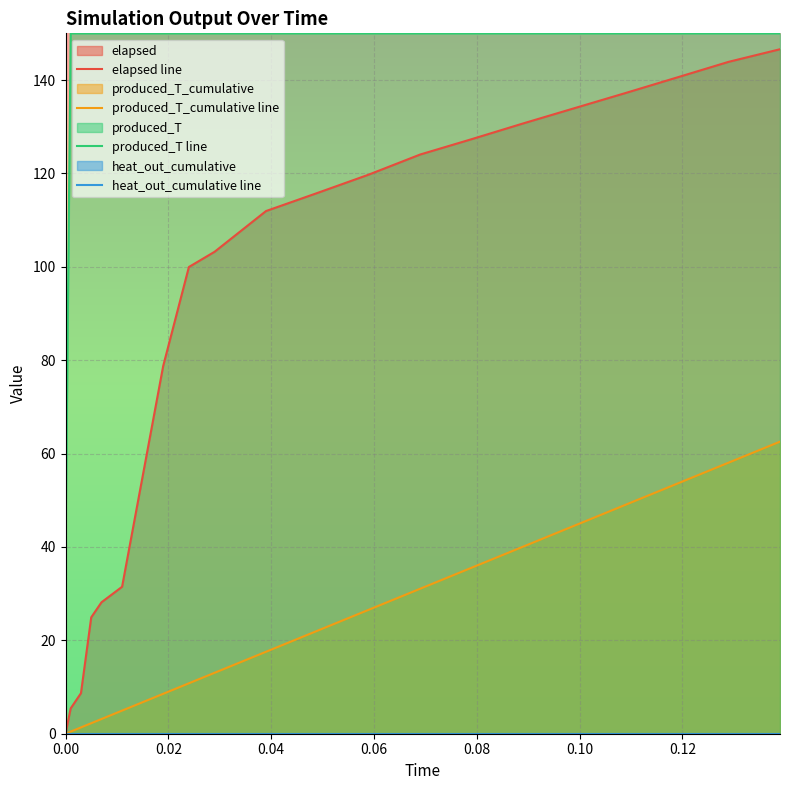

What is the approximate value of produced_T line at 0.00?

40.2